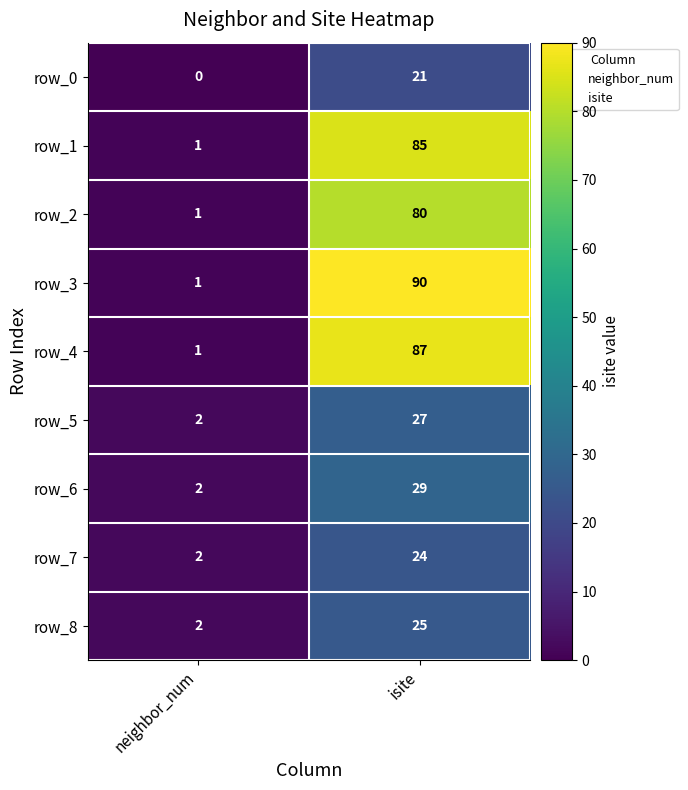

List the series in order of their peak value, highest first.

row_3, row_4, row_1, row_2, row_6, row_5, row_8, row_7, row_0